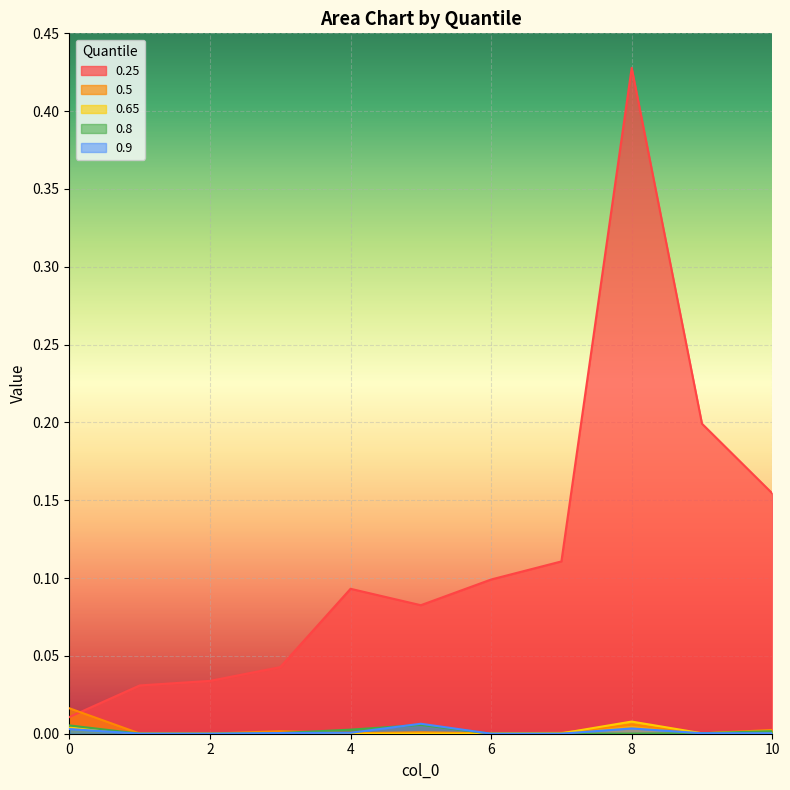

True or false: 0.8 and 0.25 cross at least once.

False